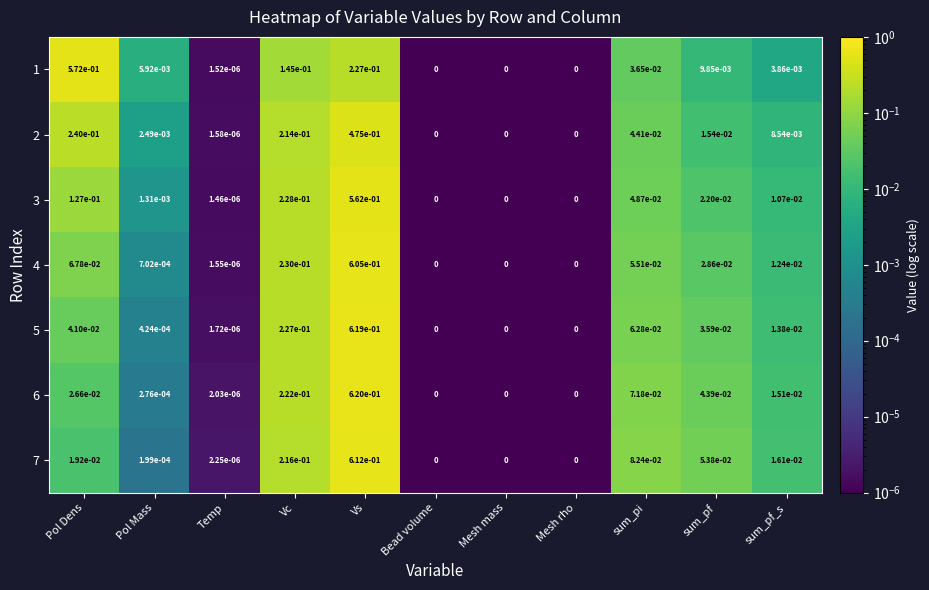

Is it true that 3 equals 0.0 at Temp?

True